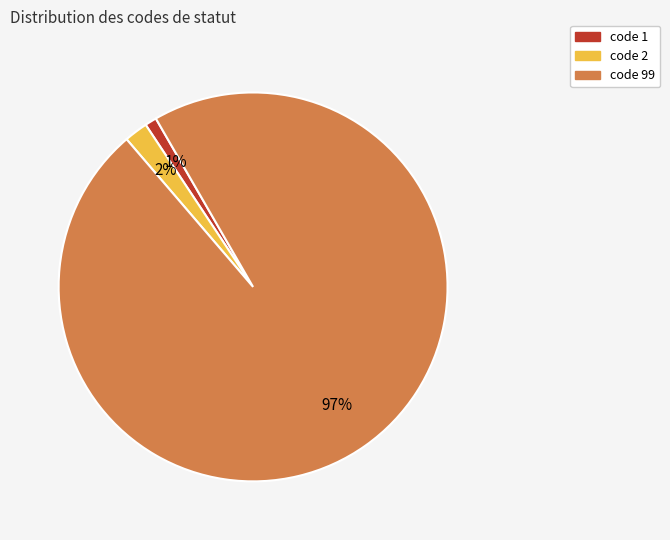

The code 1 slice represents 11% of the pie. True or false?

False